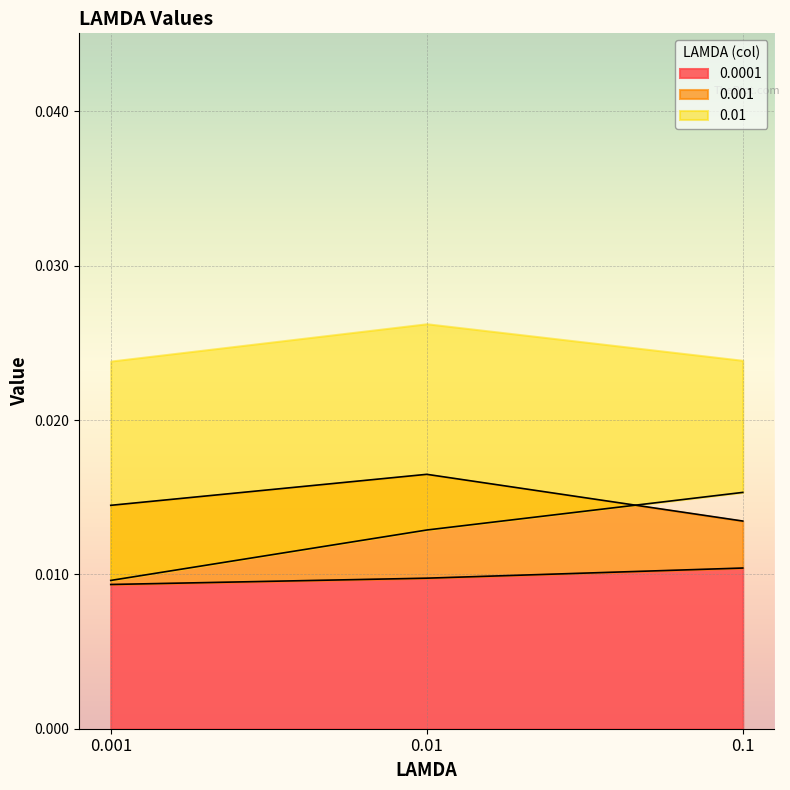

Rank the categories by 0.0001 value from highest to lowest.

0.1, 0.01, 0.001